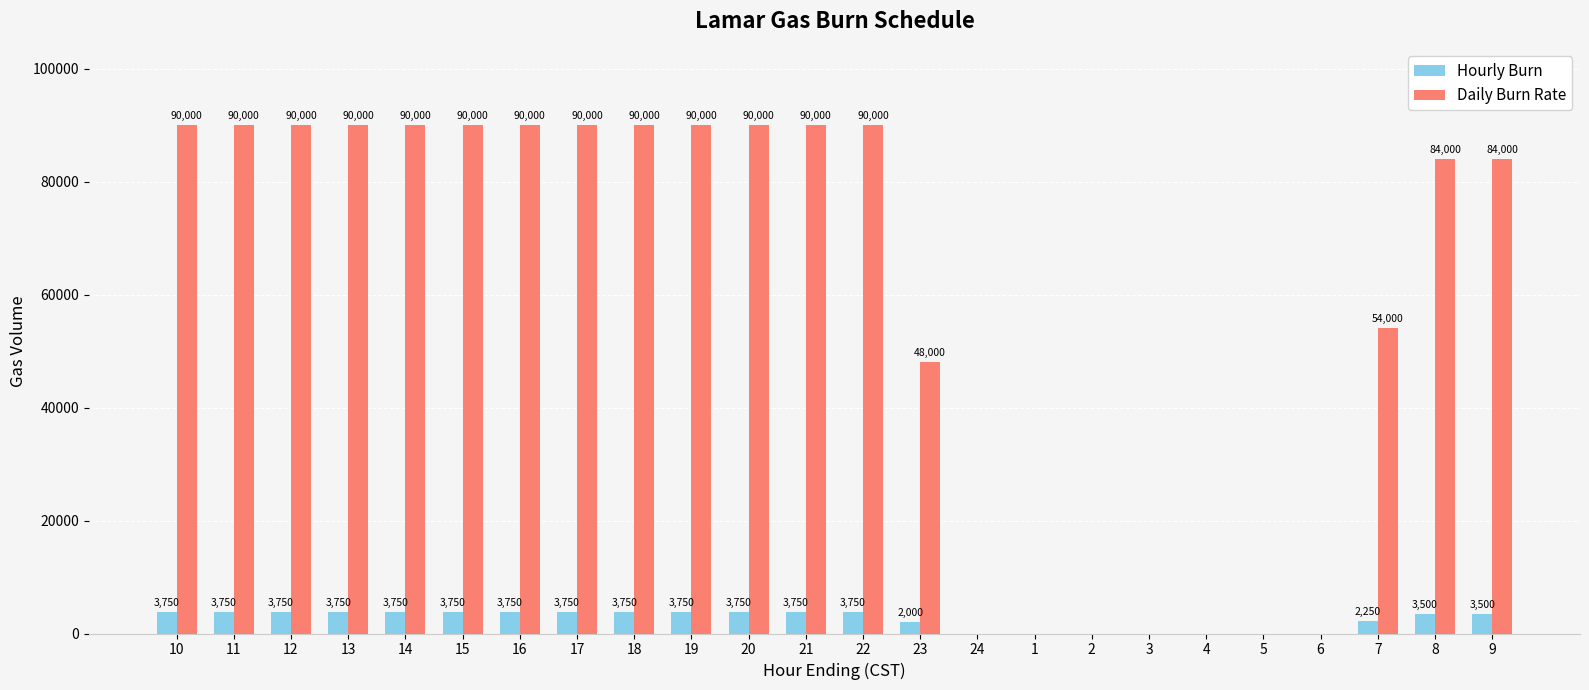

Count the number of data series in this chart.

2